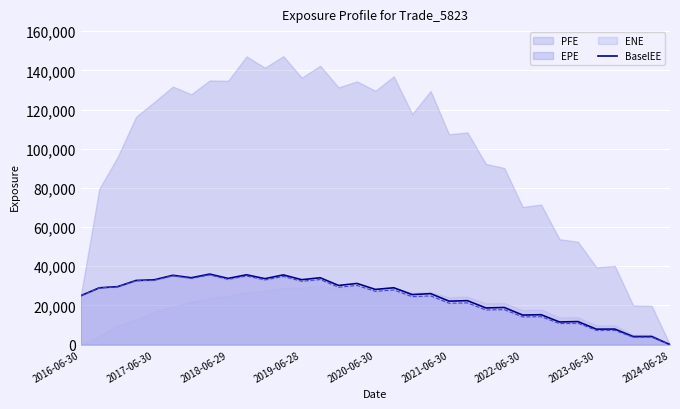

The value of EPE at 2021-06-30 is 11352.4. True or false?

False